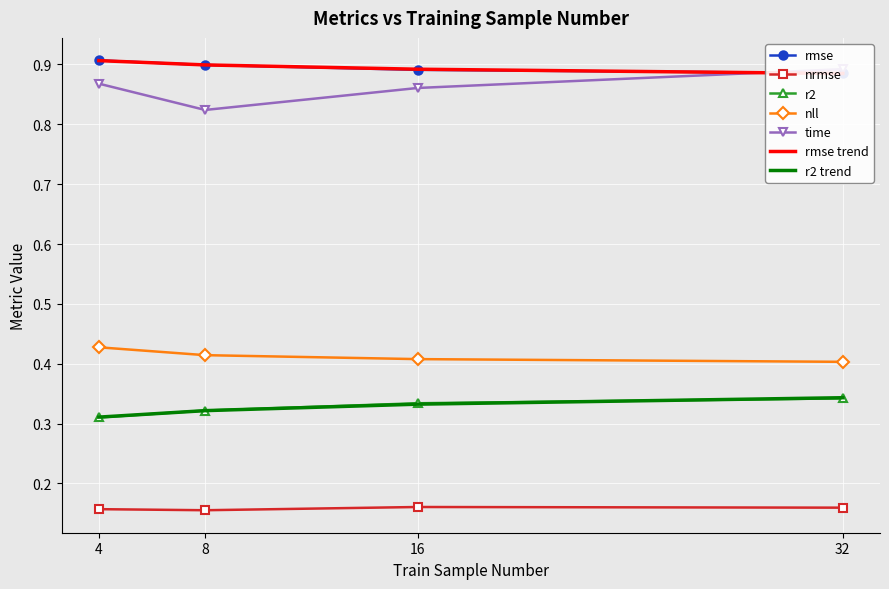

At how many categories does at least one series exceed 0?

4